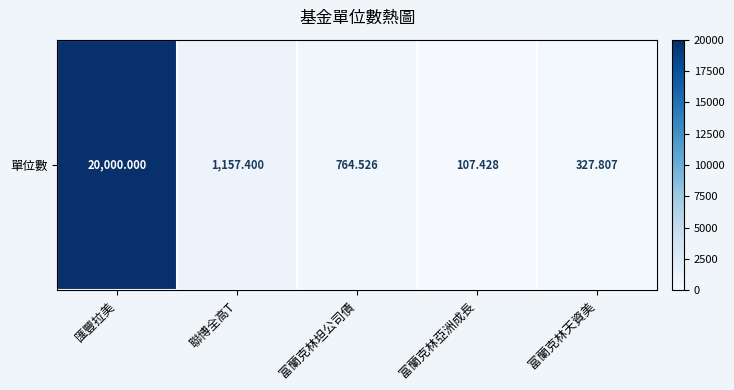

The chart shows a value of 140.0 at 富蘭克林天資美. True or false?

False